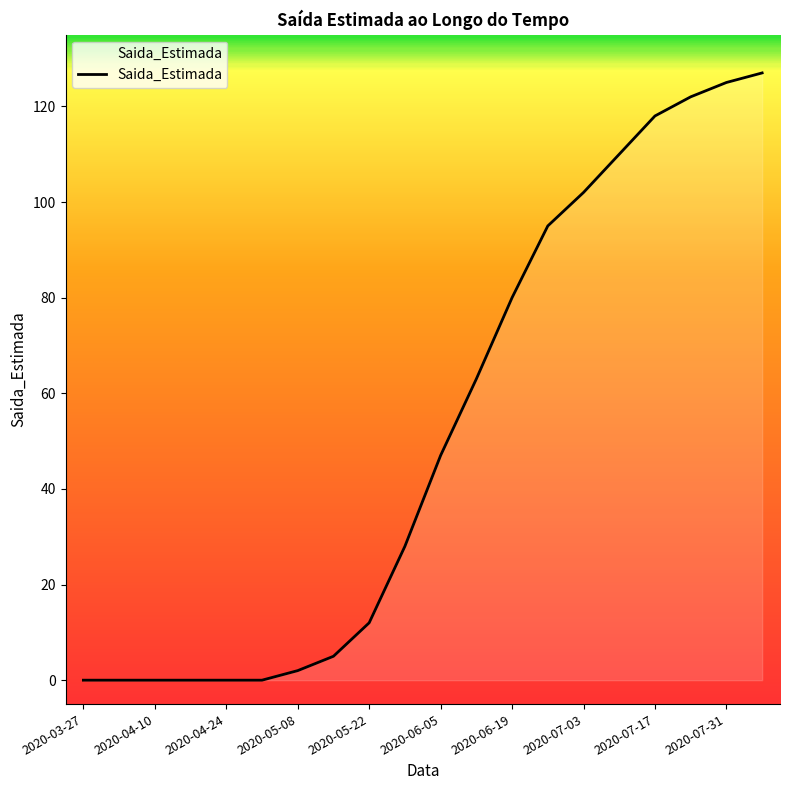

What is the difference between the maximum and minimum values?

127